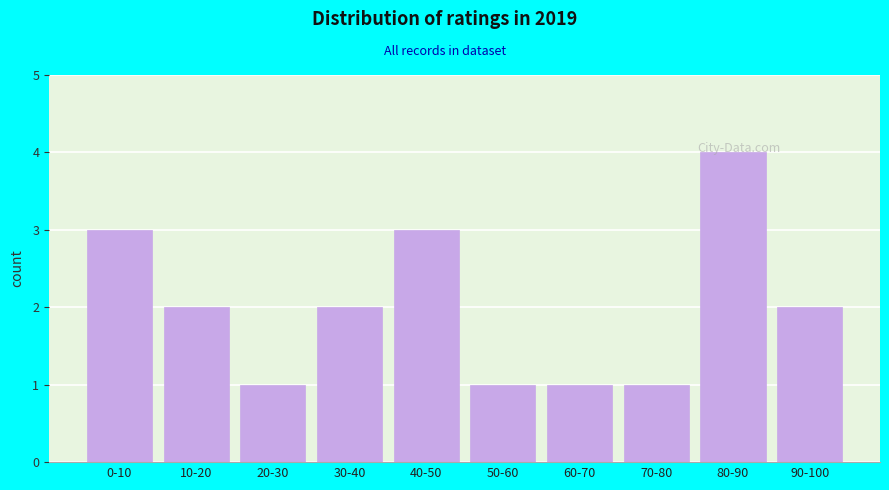

What is the maximum value shown in the chart?

4